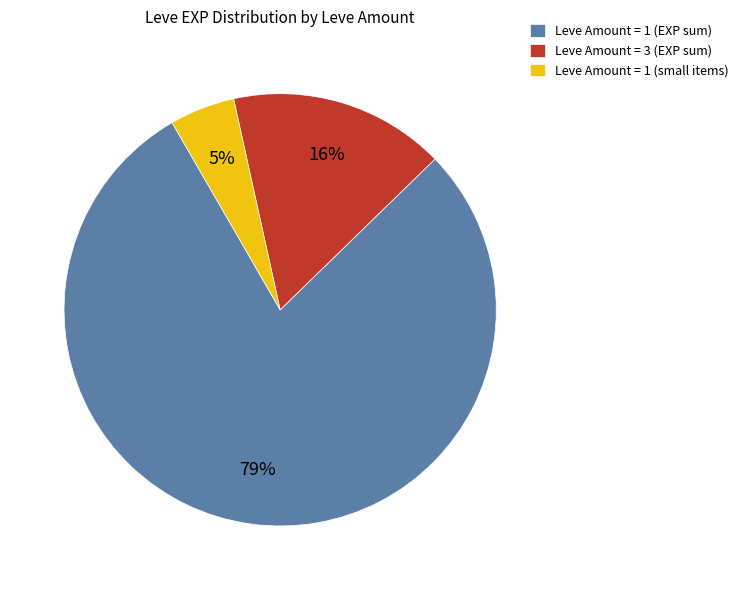

Which slice is the largest?

Leve Amount = 1 (EXP sum)